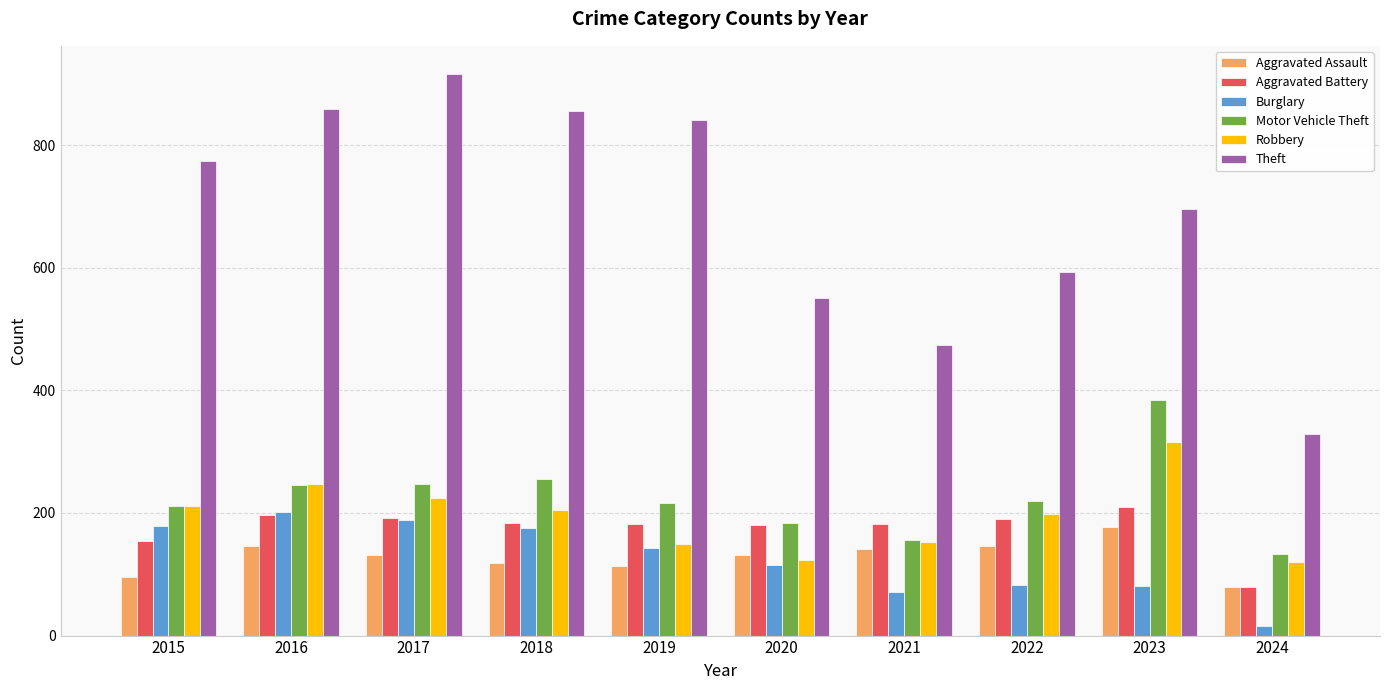

Which label corresponds to the smallest value in the chart?

2024